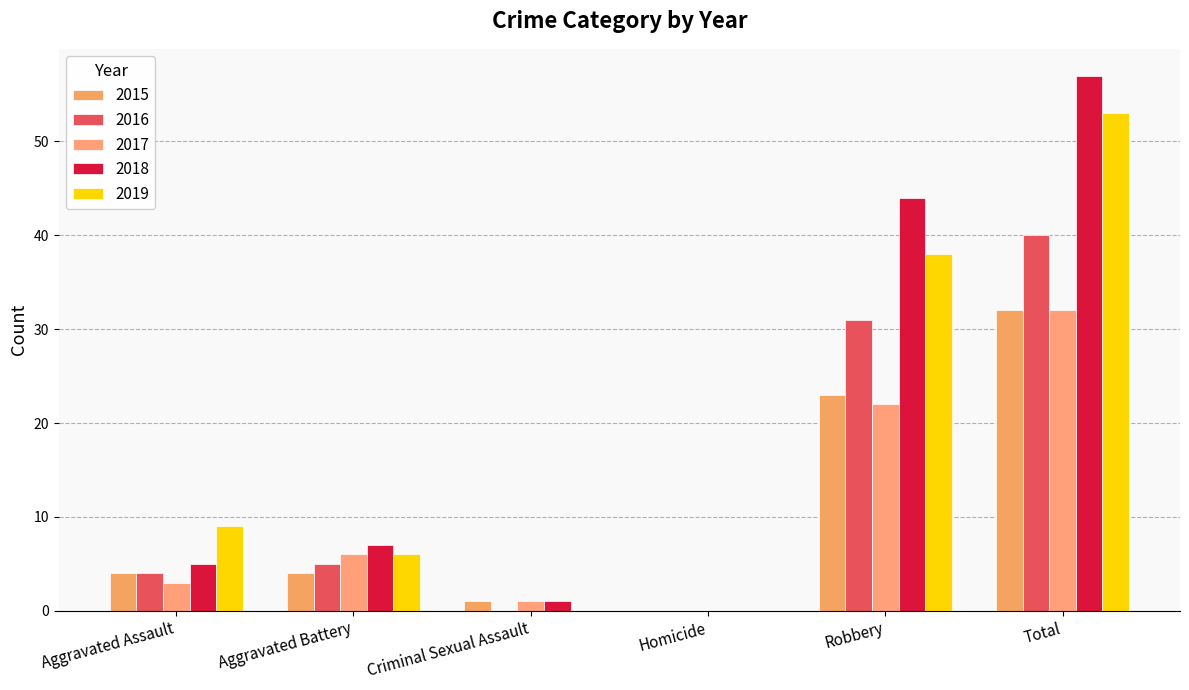

The 2015 series shows 6 at Robbery. True or false?

False